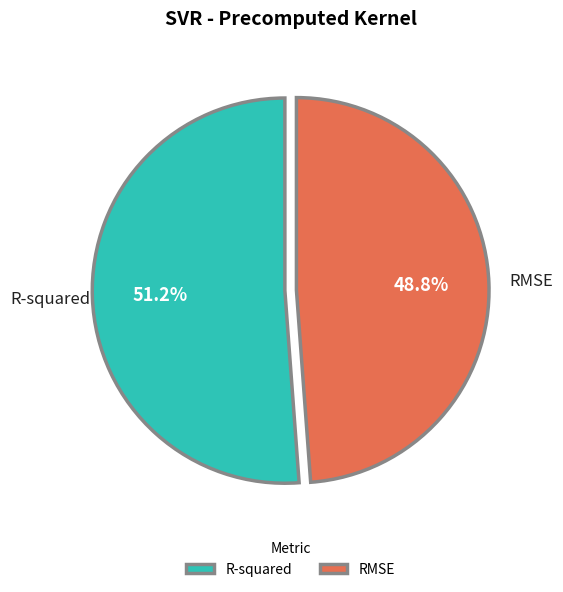

To the nearest percent, what is the difference between the largest and smallest slice percentages?

2%